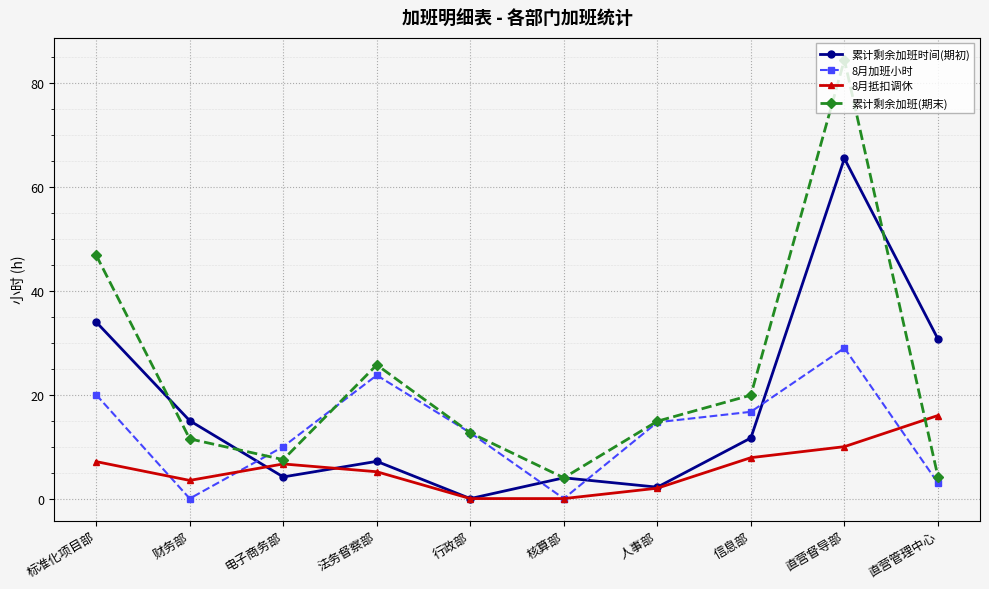

How many interior local peaks does the 累计剩余加班时间(期初) series have?

3